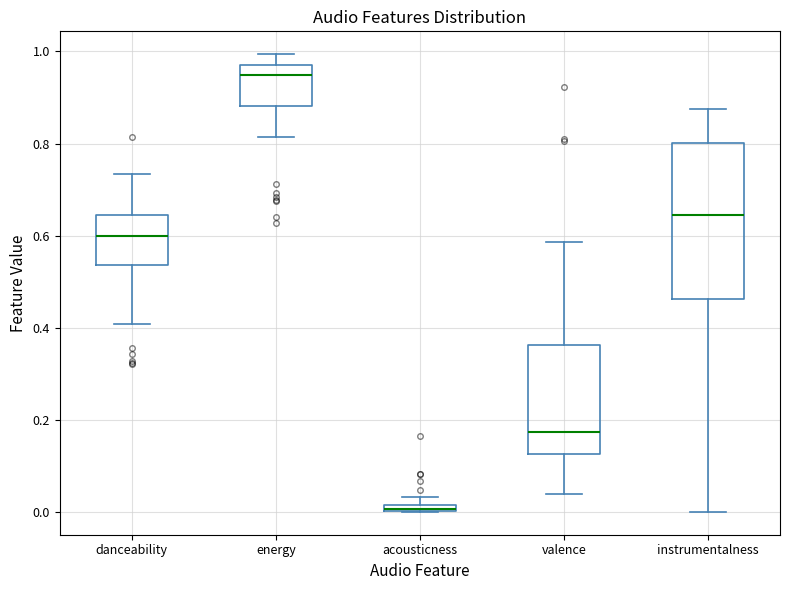

Which box has the highest median line?

energy